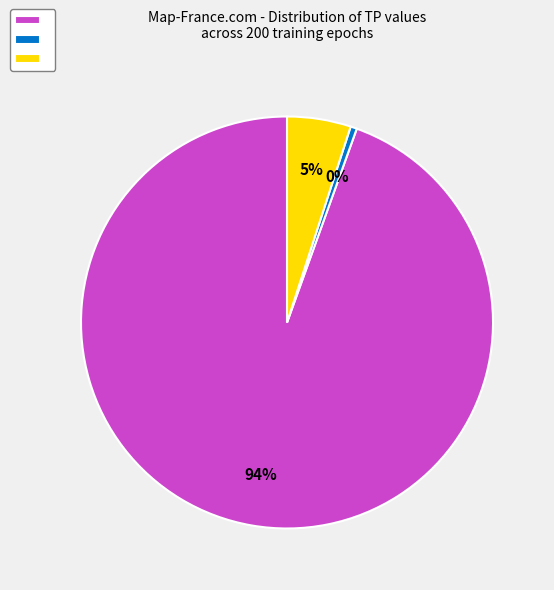

Does any single category account for the majority?

Yes